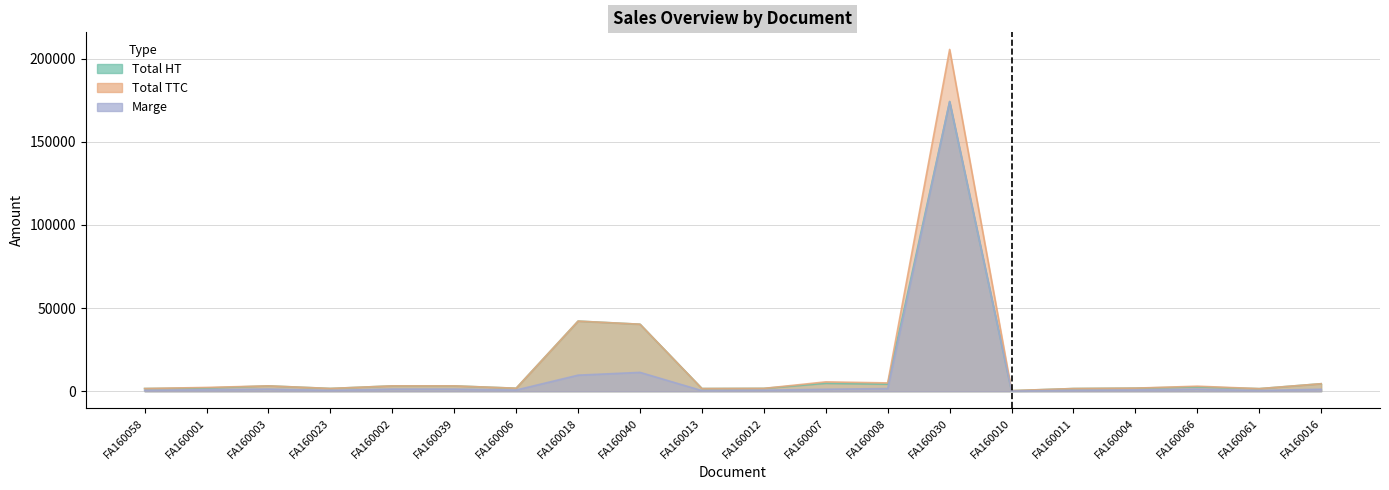

The Total TTC series shows 3200.5 at FA160039. True or false?

True